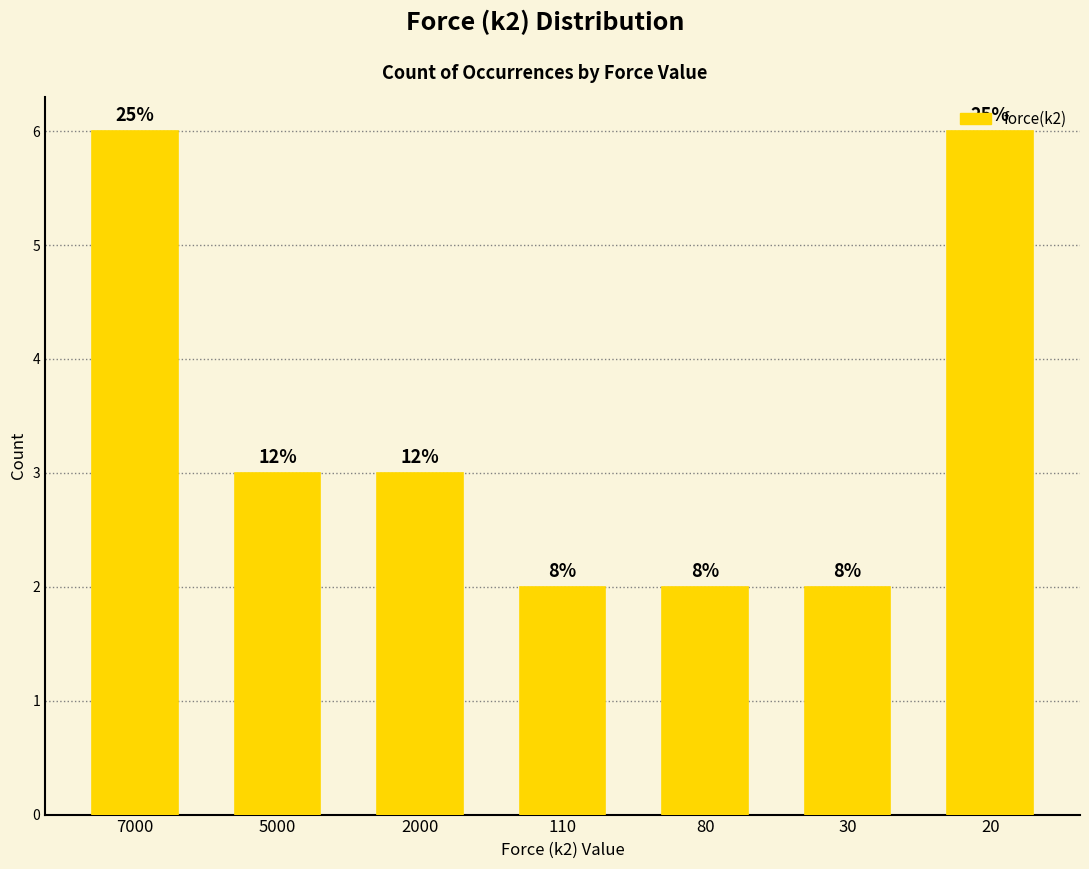

How many bars are there in total?

7